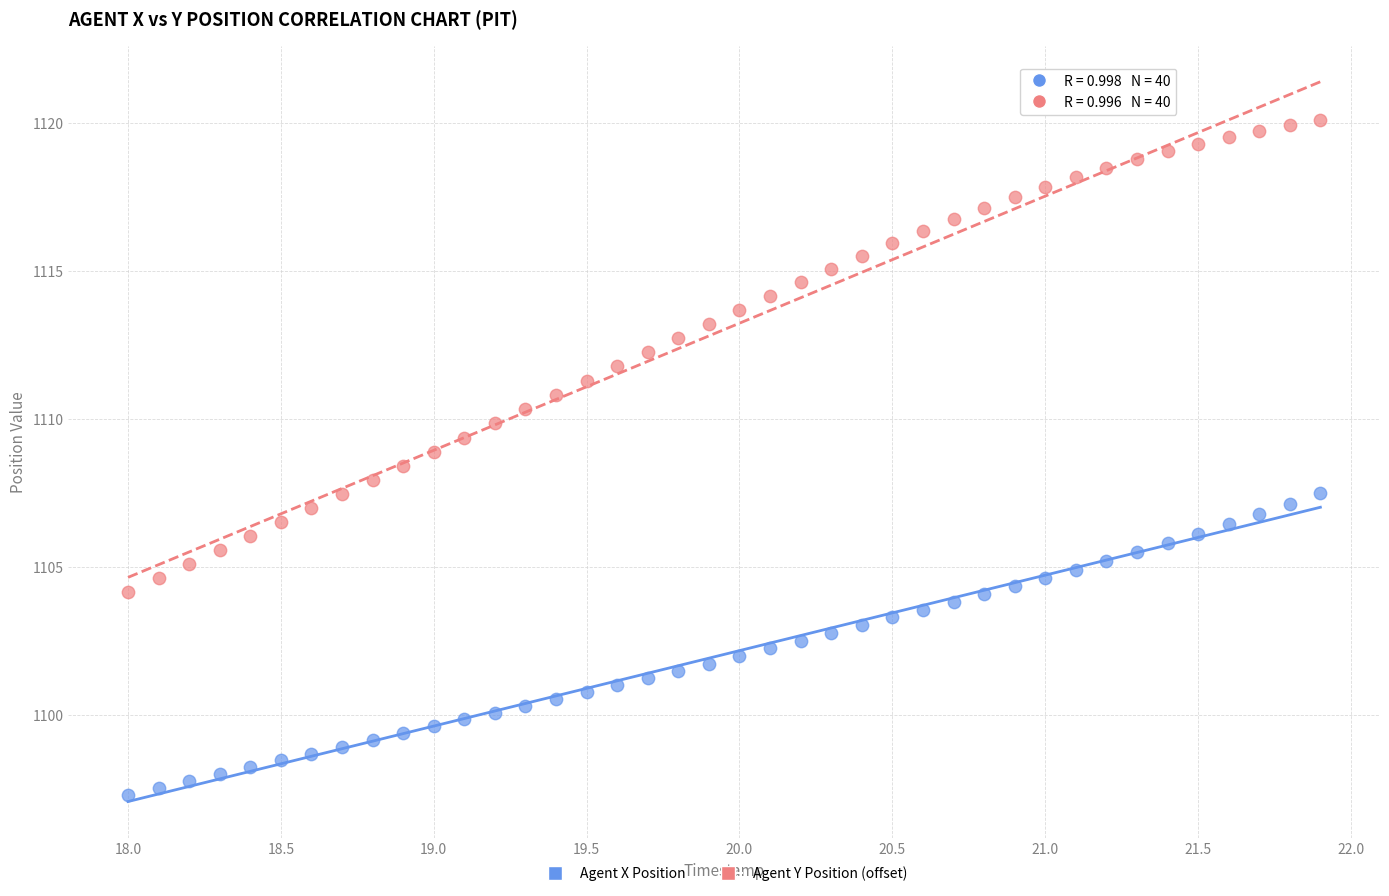

Which series contains the highest Y value?

Agent Y Position (offset)